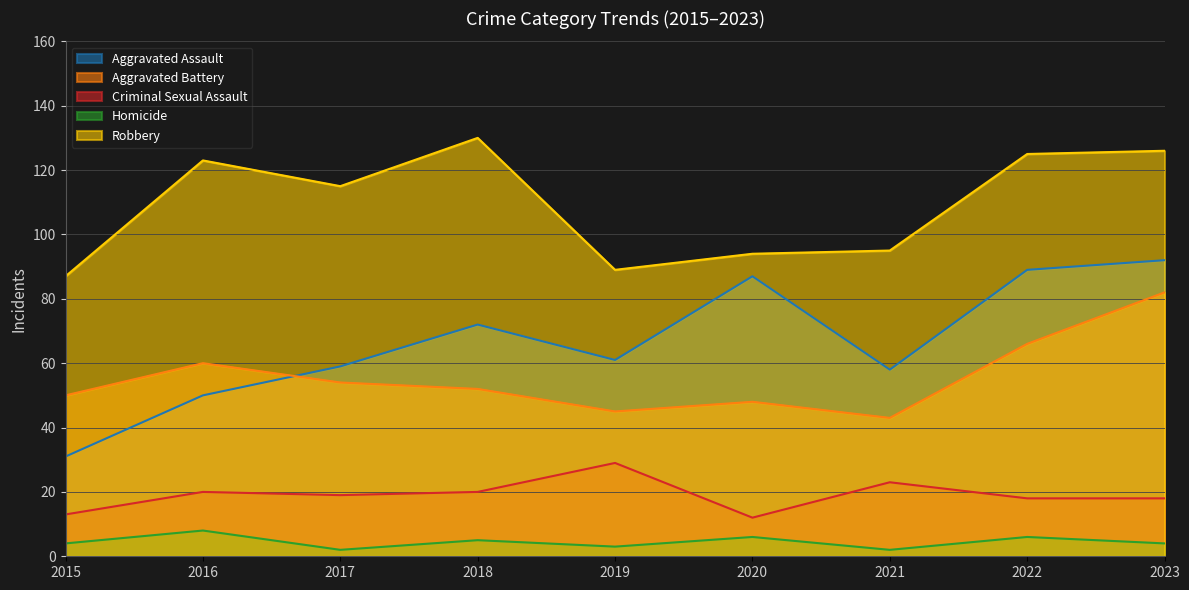

Reading left to right, what are all the values shown in this chart?

Aggravated Assault: 2015=31	2016=50	2017=59	2018=72	2019=61	2020=87	2021=58	2022=89	2023=92
Aggravated Battery: 2015=50	2016=60	2017=54	2018=52	2019=45	2020=48	2021=43	2022=66	2023=82
Criminal Sexual Assault: 2015=13	2016=20	2017=19	2018=20	2019=29	2020=12	2021=23	2022=18	2023=18
Homicide: 2015=4	2016=8	2017=2	2018=5	2019=3	2020=6	2021=2	2022=6	2023=4
Robbery: 2015=87	2016=123	2017=115	2018=130	2019=89	2020=94	2021=95	2022=125	2023=126